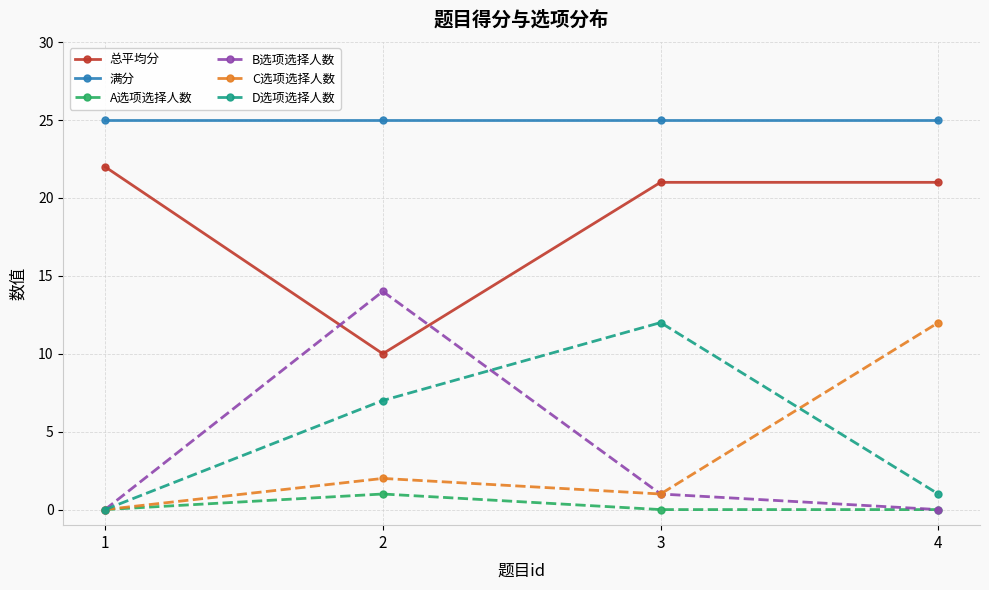

In A选项选择人数, how many points are higher than both neighbors (excluding endpoints)?

1